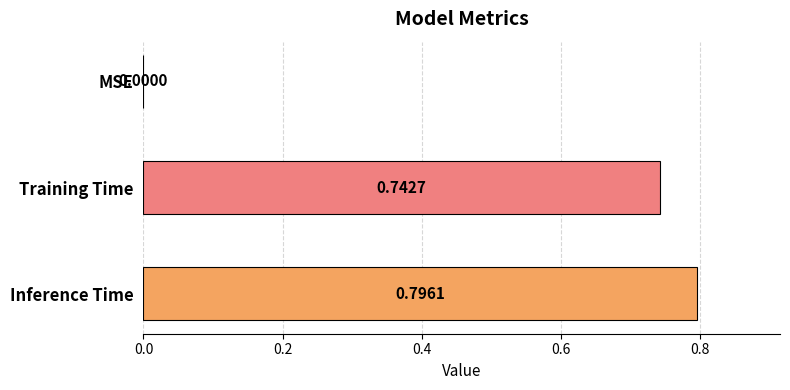

What is the change in value from Training Time to Inference Time?

+0.1